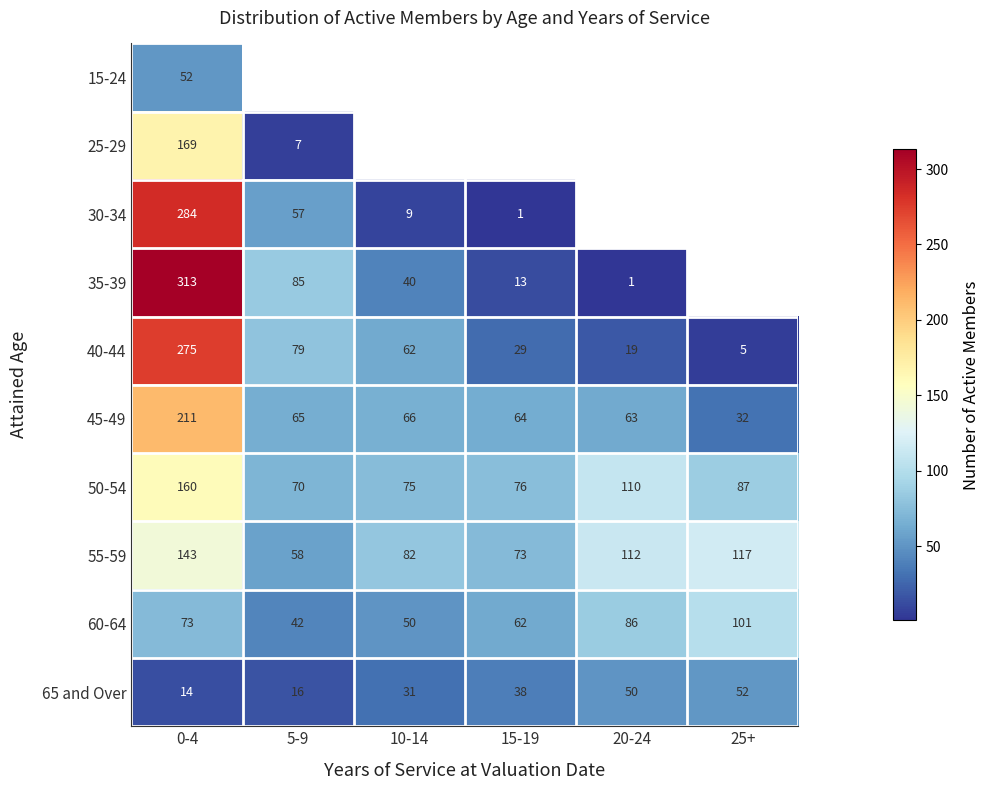

Rank the categories by 65 and Over value from lowest to highest.

0-4, 5-9, 10-14, 15-19, 20-24, 25+